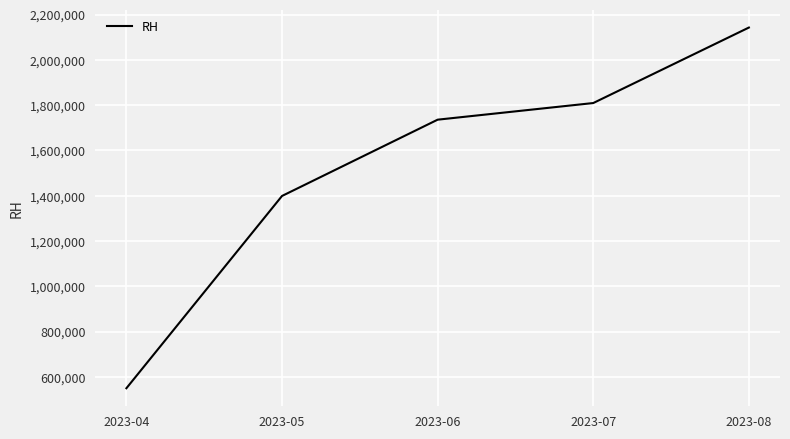

True or false: the data has more than 2 interior local peaks.

False